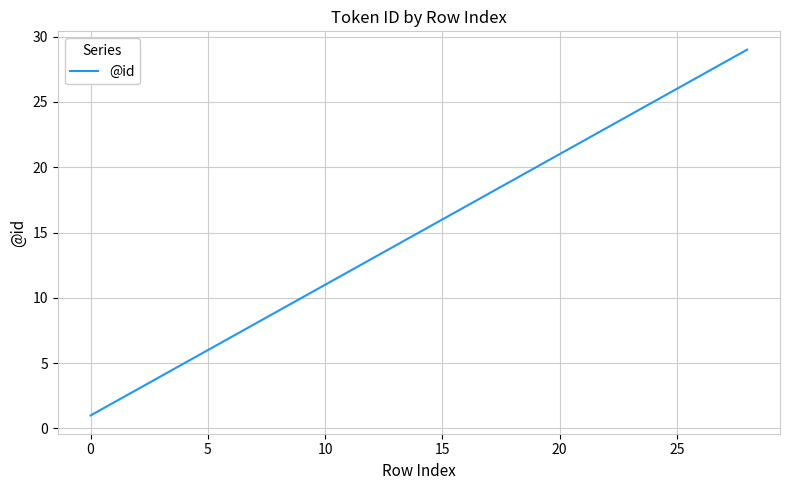

What is the difference between the maximum and minimum values?

28